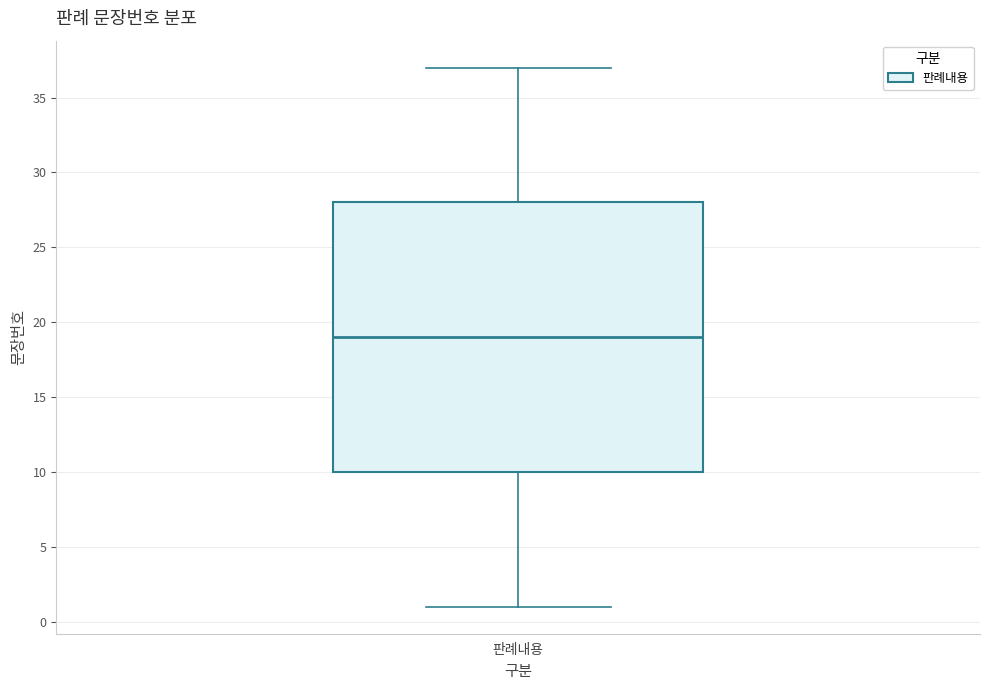

Transcribe this box plot: give where the median line is, the range the box spans, and where the two whiskers end, as read against the y-axis. The values are not printed on the chart, so give them approximately, as read against the axis.

median 19, box 10 to 28, whiskers 1 to 37